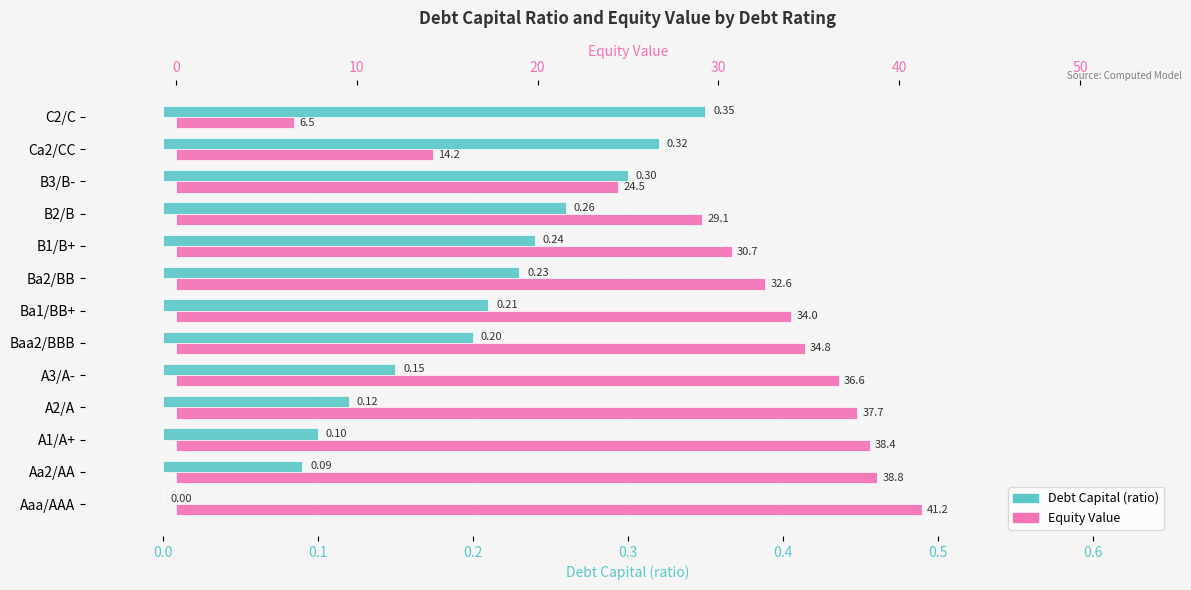

True or false: Debt Capital (ratio) has a value of 0.1 at B2/B.

False